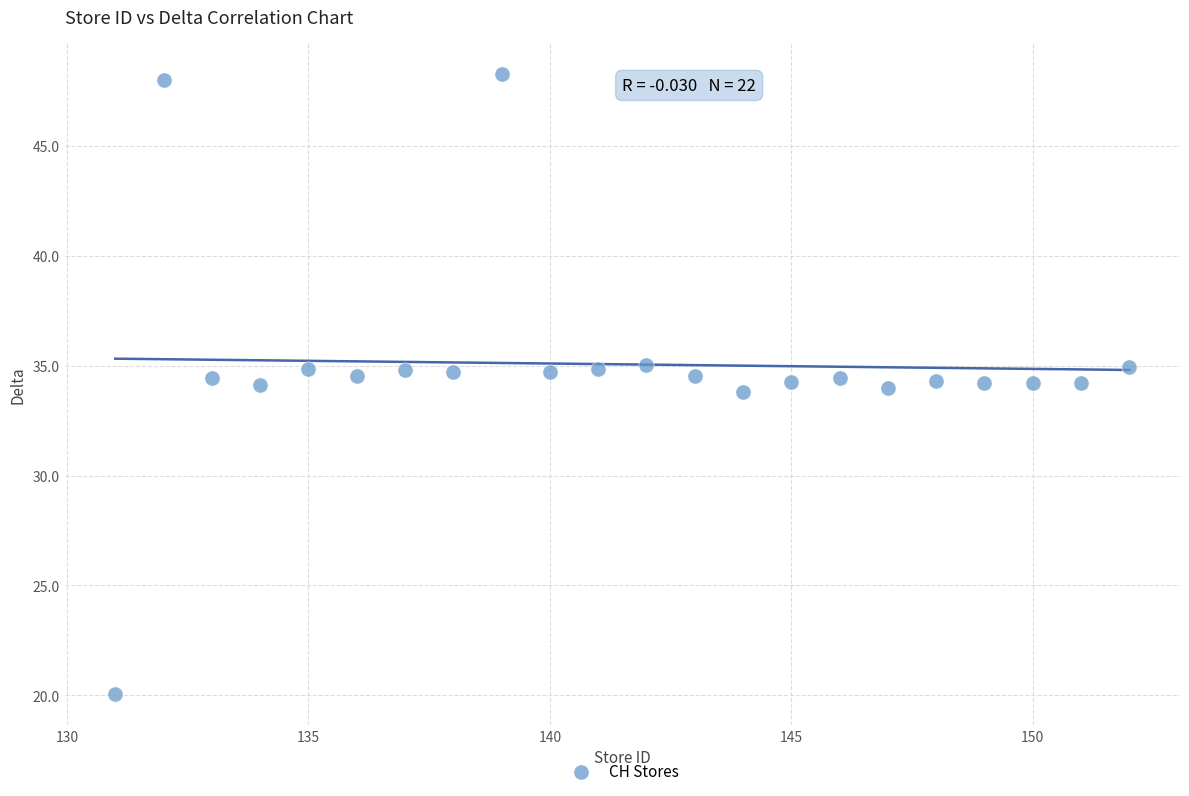

What is the range of Y values (max minus min)?

28.2